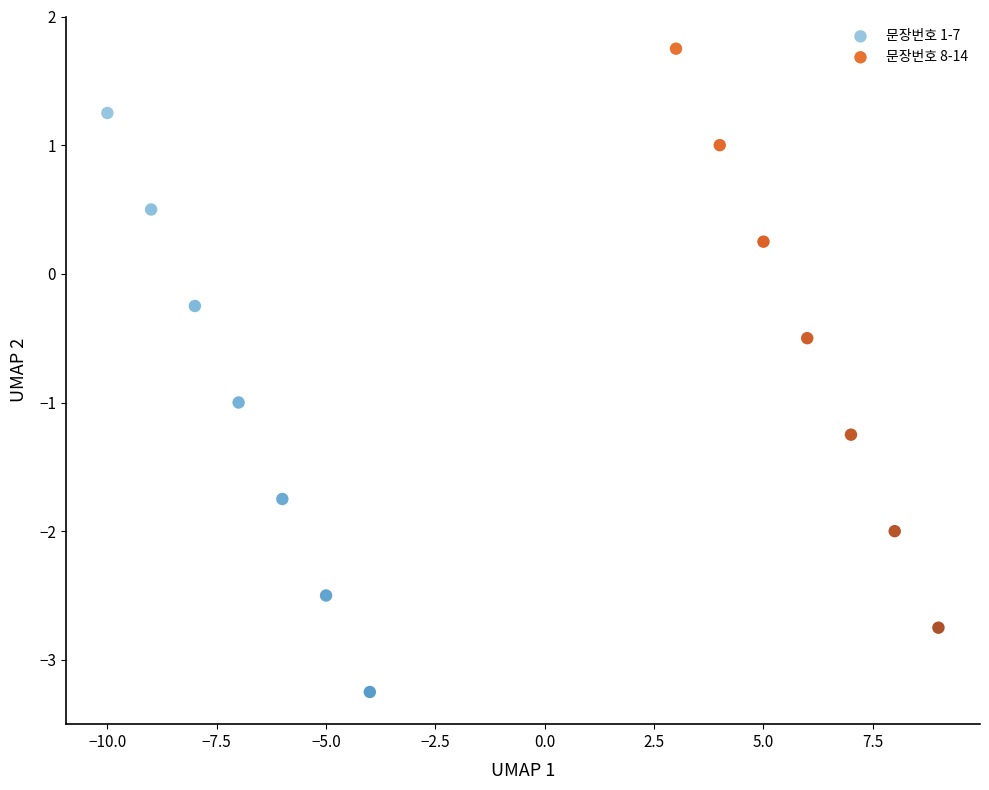

Which series reaches the maximum Y coordinate?

문장번호 8-14